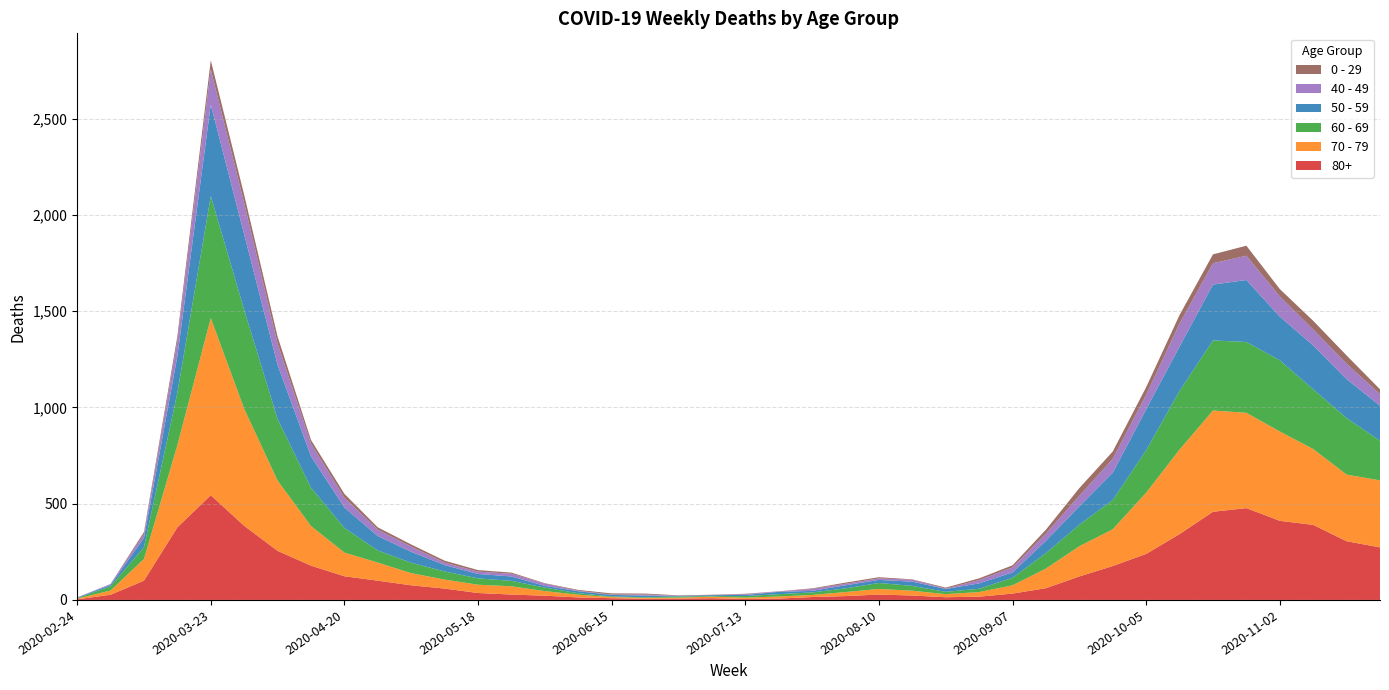

Reading left to right, transcribe all the data shown in this chart.

80+: 3	27	100	377	544	385	255	178	123	100	76	59	36	28	22	13	9	6	7	9	5	7	15	20	28	23	14	17	33	61	122	176	239	342	458	477	411	390	305	273
70 - 79: 4	22	113	427	920	608	365	206	123	94	63	47	43	43	24	14	6	5	5	8	7	11	11	21	29	25	16	24	43	102	157	191	318	439	526	495	464	394	346	348
60 - 69: 2	22	61	272	634	514	320	199	128	63	54	42	33	28	18	8	3	3	6	3	8	12	13	19	31	25	12	17	39	80	112	152	221	305	364	368	370	310	294	206
50 - 59: 3	7	48	190	475	392	281	163	106	75	57	33	23	23	9	10	8	9	3	5	6	12	8	16	16	22	15	28	28	64	95	142	212	230	290	322	227	228	202	182
40 - 49: 0	5	21	79	183	163	111	66	51	33	27	13	12	14	12	3	2	5	1	1	4	2	10	8	8	10	2	17	26	38	55	72	76	120	111	126	105	83	80	60
0 - 29: 1	0	10	25	47	42	36	19	20	12	11	10	8	6	2	4	6	5	2	1	2	1	3	6	6	2	5	9	11	20	40	38	39	44	46	52	38	45	43	25